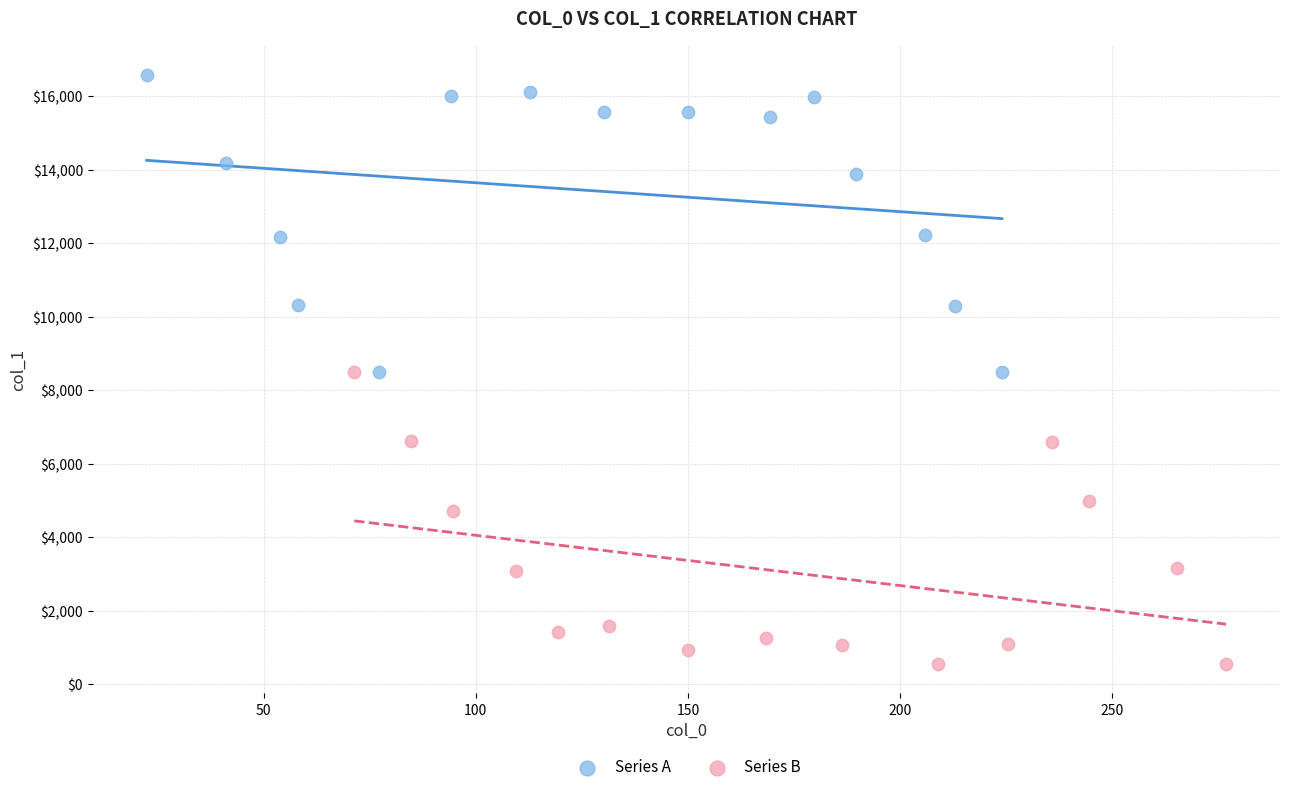

Which series reaches the minimum Y coordinate?

Series B